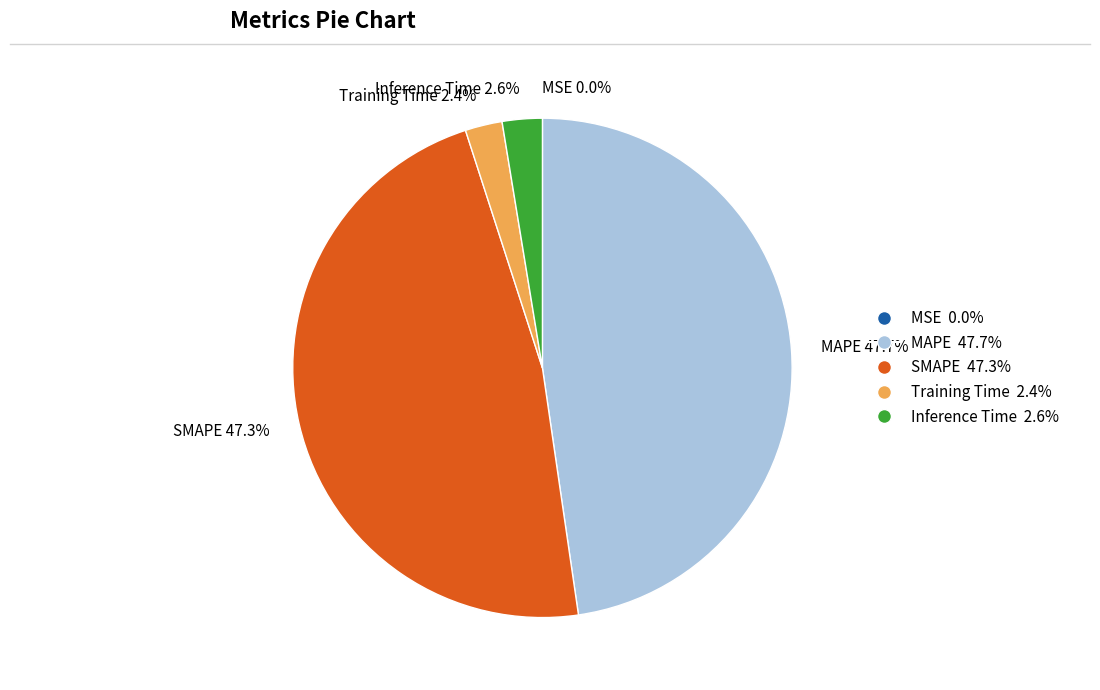

To the nearest percent, what is the difference between the largest and smallest slice percentages?

48%